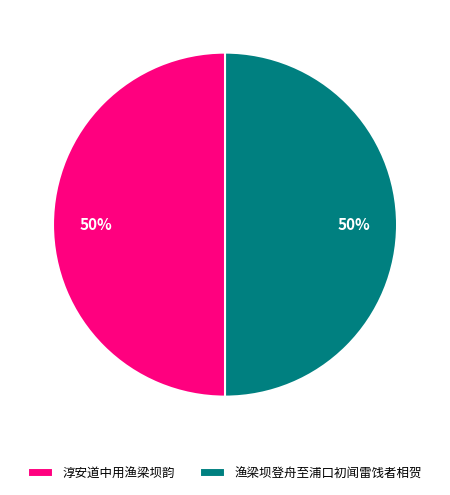

To the nearest percent, what percentage of the pie is 渔梁坝登舟至浦口初闻雷饯者相贺?

50%